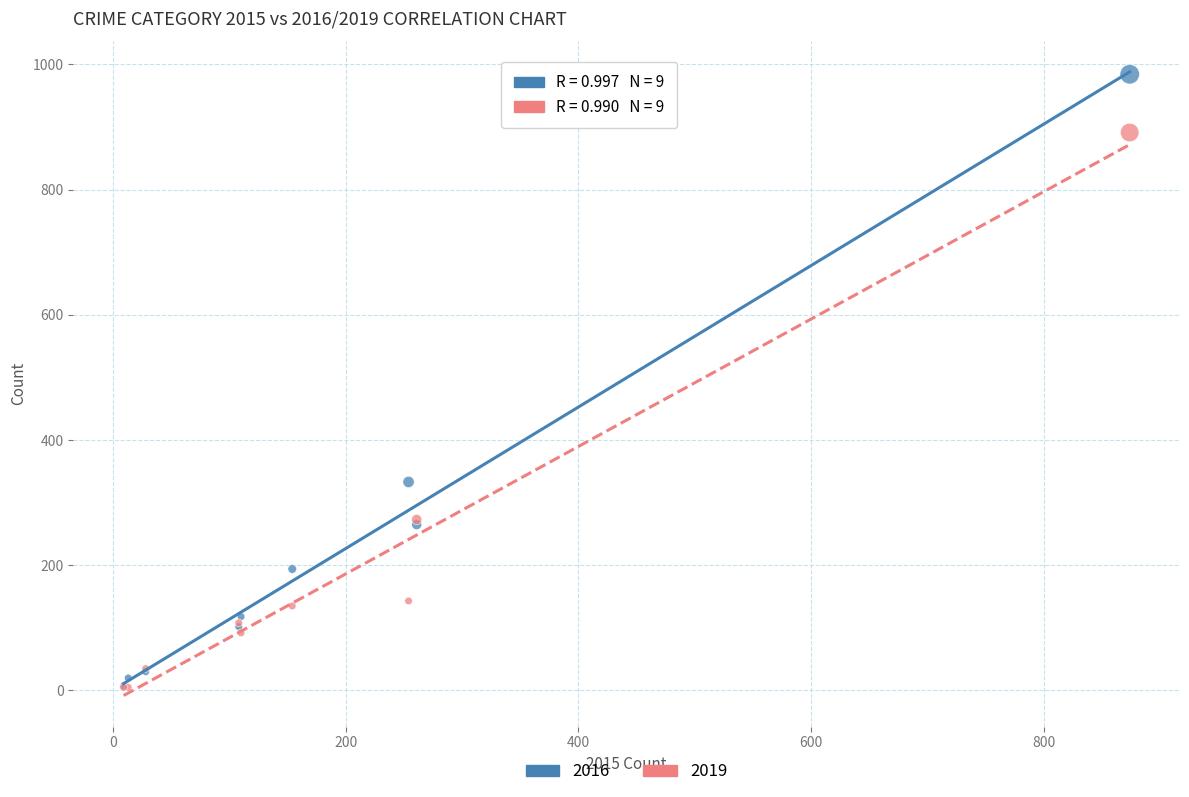

Across all series, what Y value is closest to 494?

333